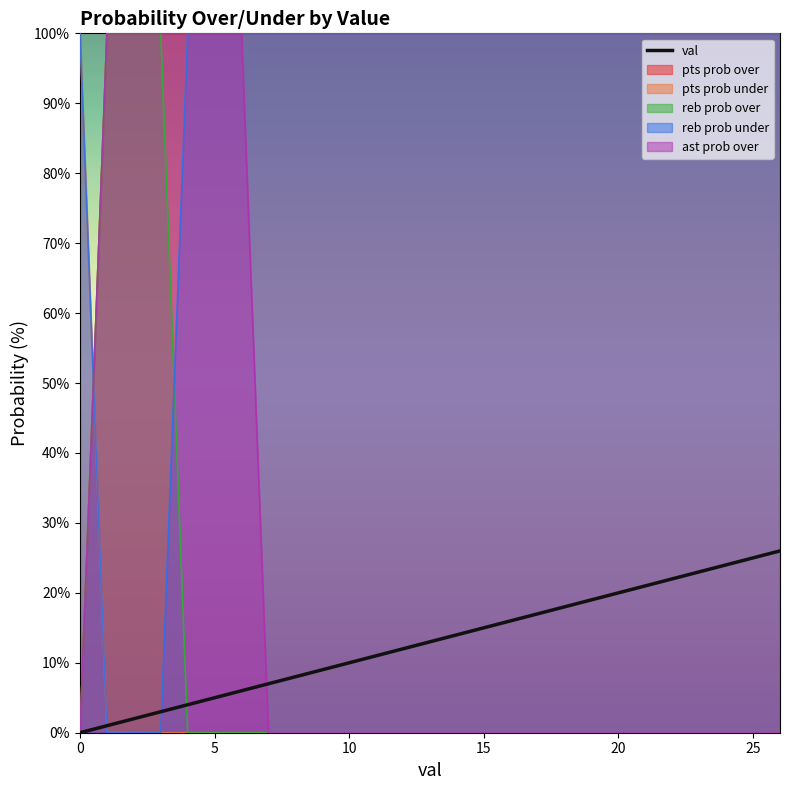

Where is the data nearest to the value 13?

13